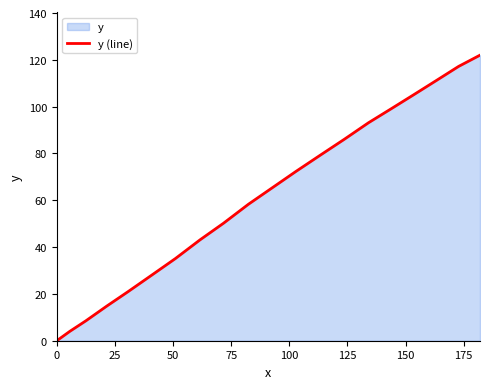

What is the difference between the maximum and minimum values?

122.0